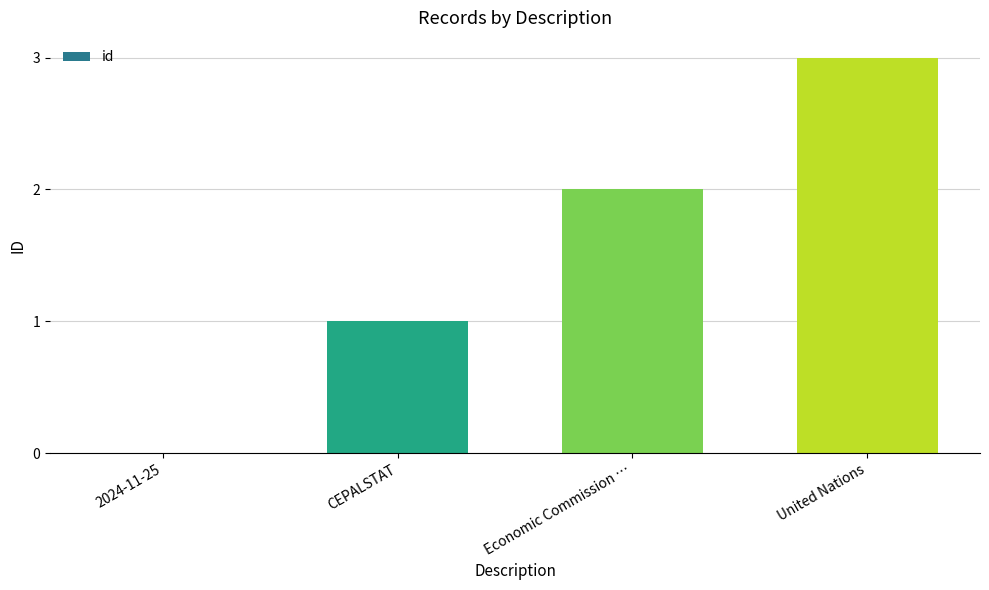

What is the greatest value displayed?

3